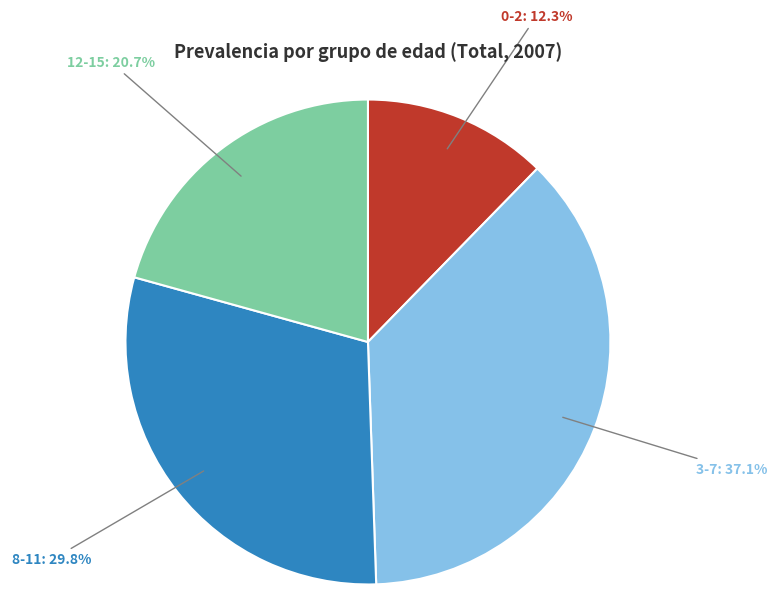

What percentage is the 3-7 slice, to the nearest percent?

37%